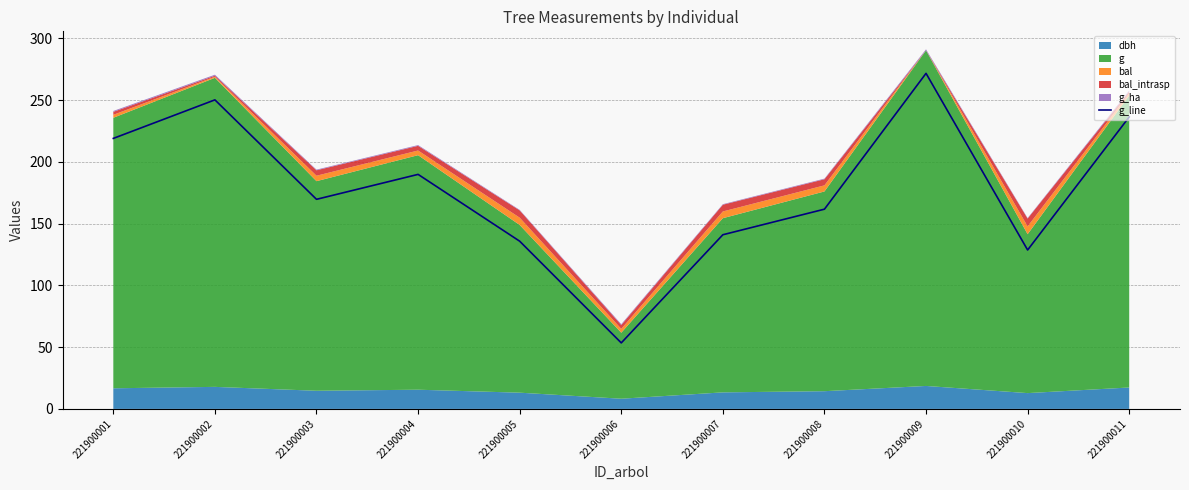

What is the ratio of the value at 221900009 to the value at 221900003?

1.6